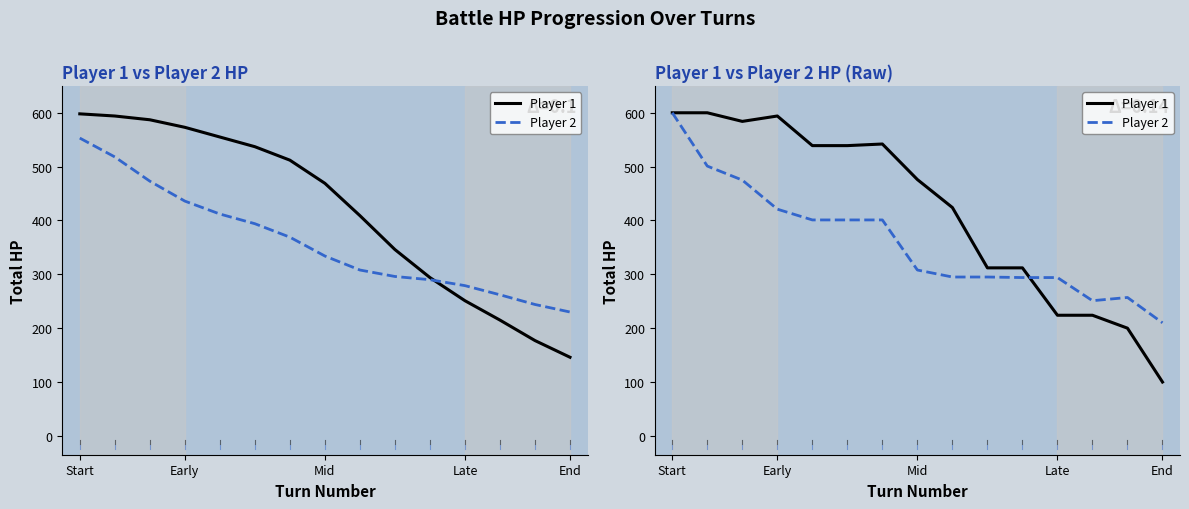

What are all the series names shown in the legend?

Player 1, Player 2